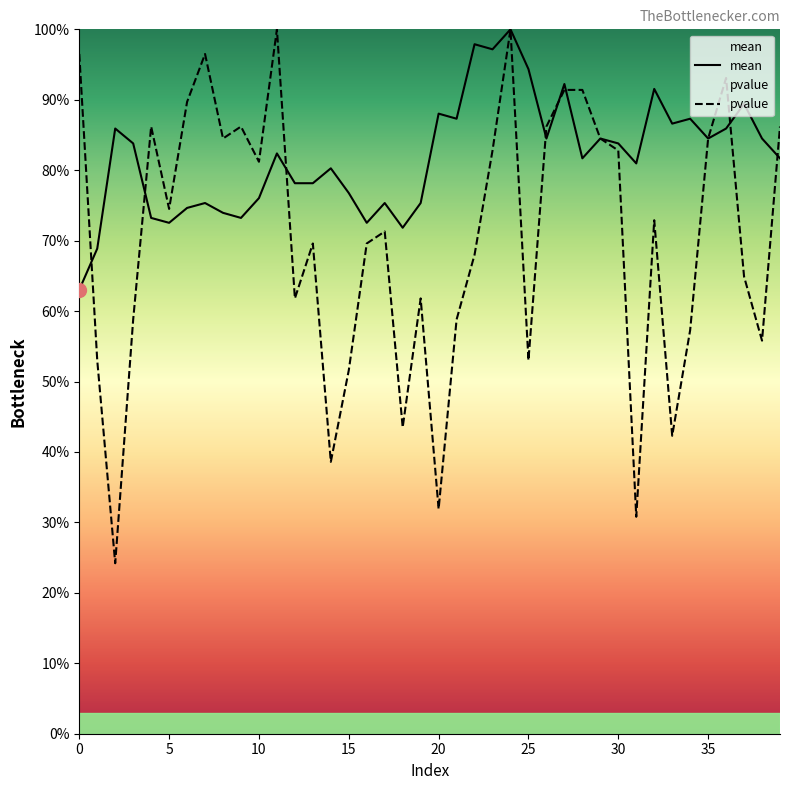

Which series has the largest total across all categories?

mean